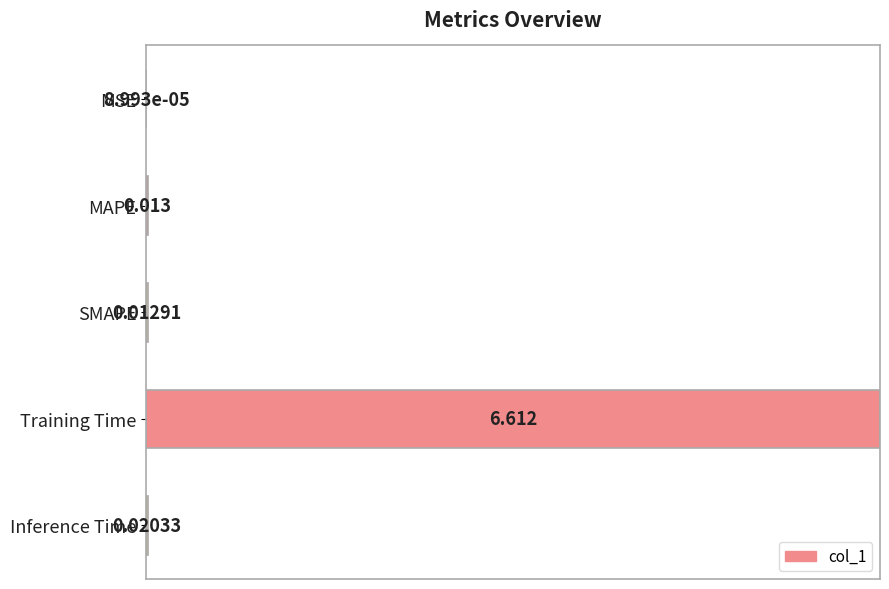

Where is the data nearest to the value 0?

MSE